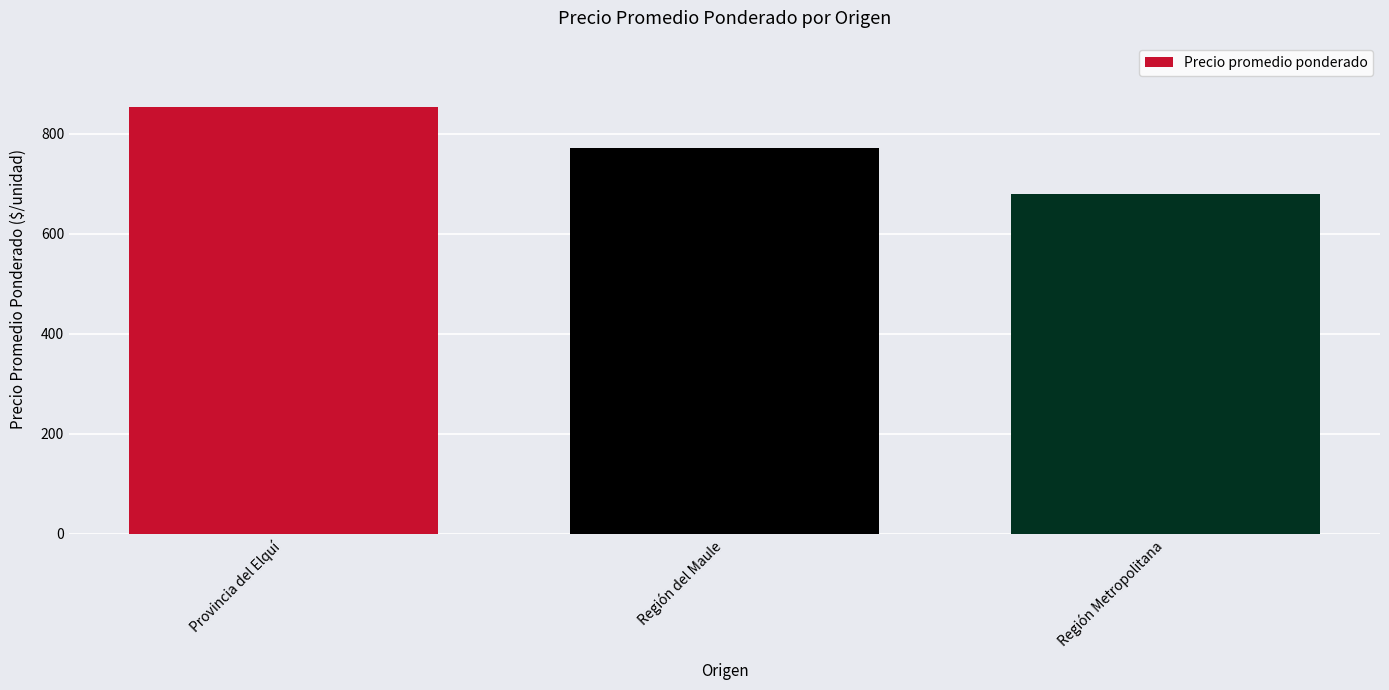

List the labels in order of value, smallest first.

Región Metropolitana, Región del Maule, Provincia del Elquí